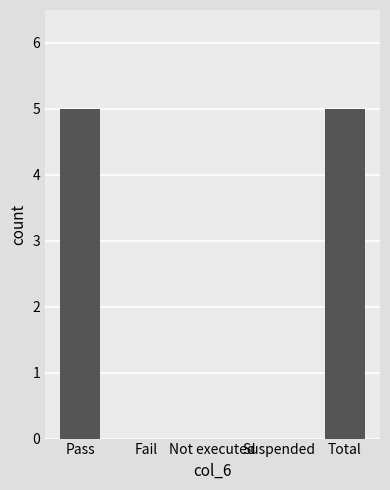

What is the sum of the values at Fail and Total?

5